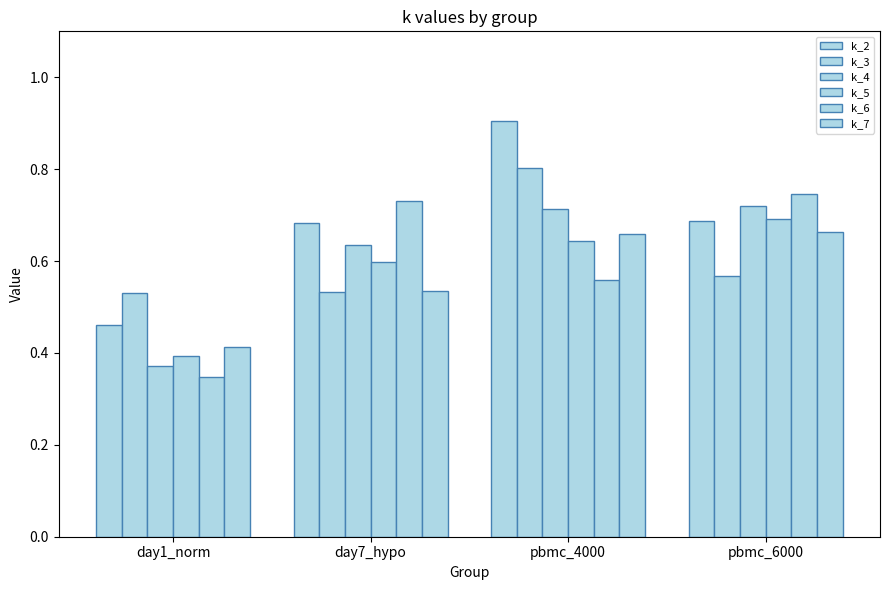

Which series has the widest spread of values?

k_2